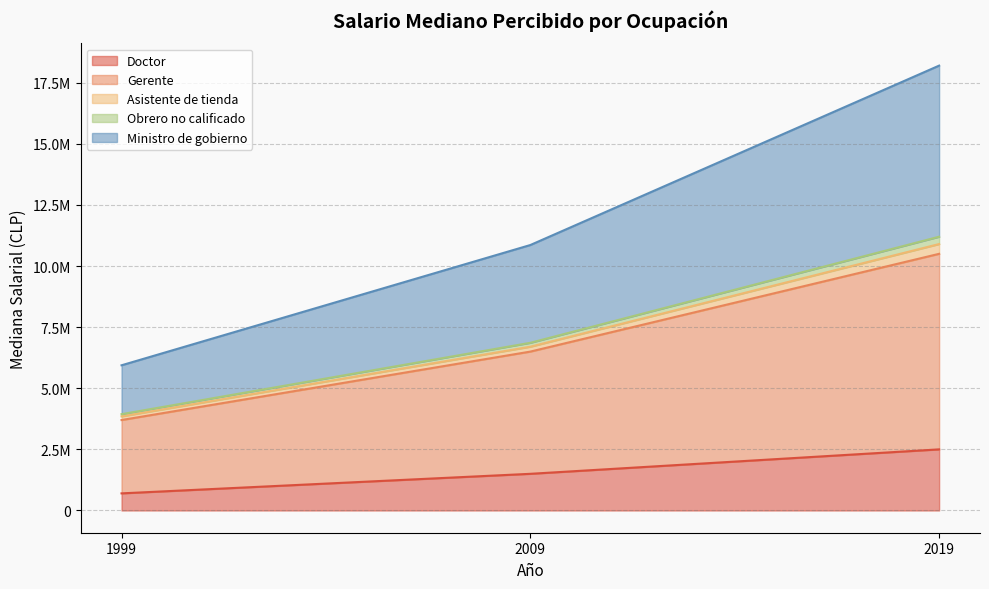

At which label does Ministro de gobierno reach its peak?

2019